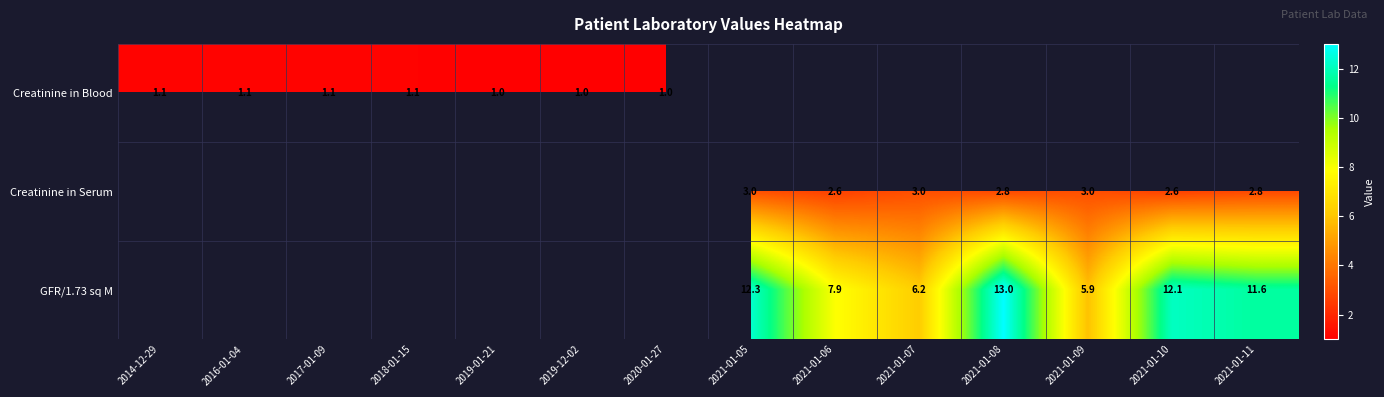

The GFR/1.73 sq M series shows 7.4 at 2021-01-05. True or false?

False